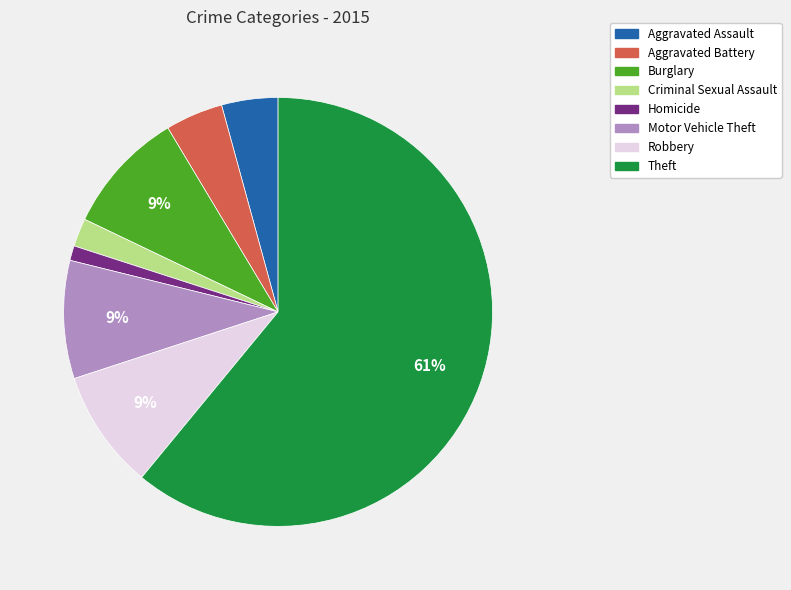

To the nearest percent, what is the average slice percentage?

12%